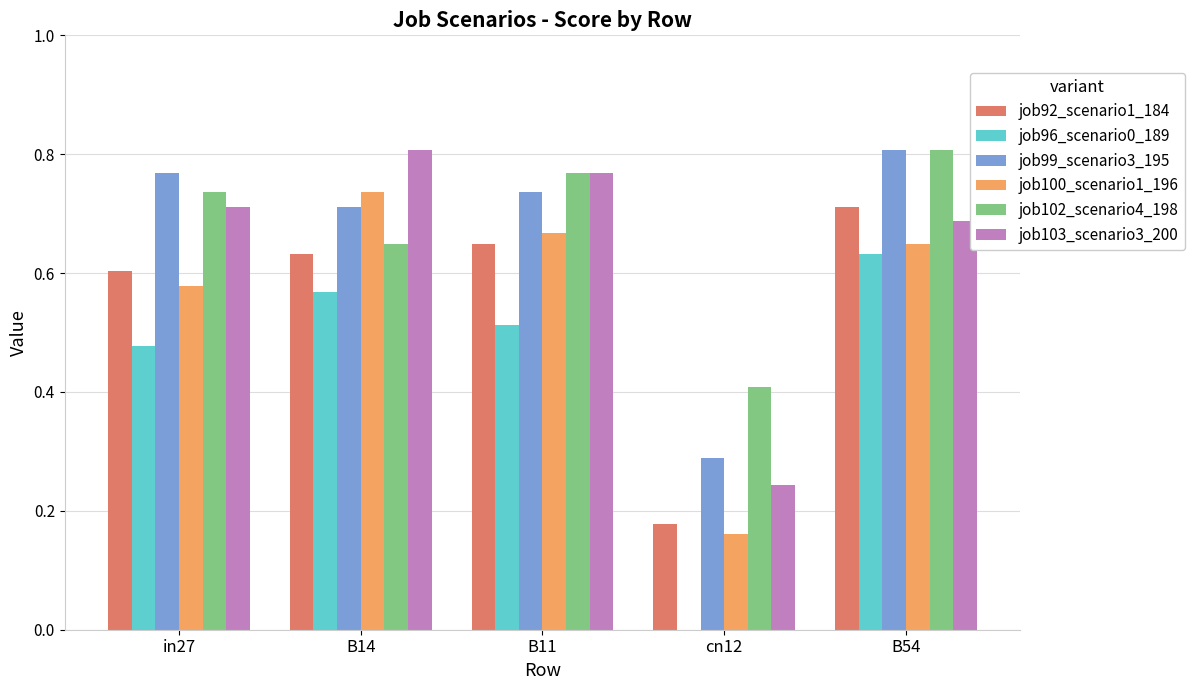

Which series changed the most between B14 and cn12?

job100_scenario1_196